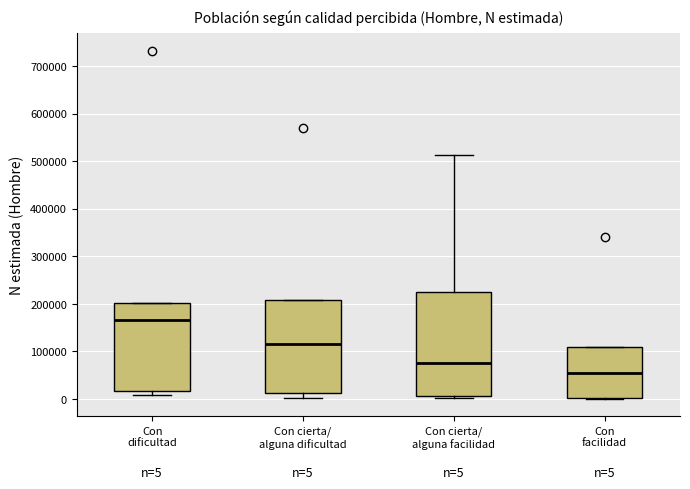

Which box is the tallest, from its lower edge to its upper edge?

Con cierta/ alguna facilidad